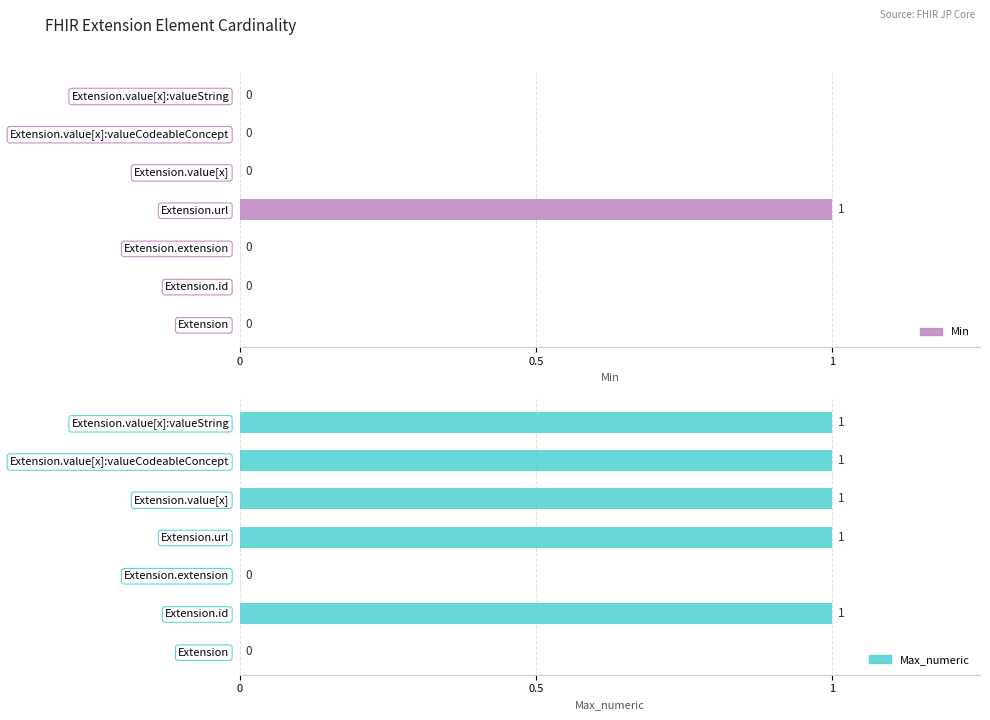

Rank the series by their maximum value, from lowest to highest.

Min, Max_numeric